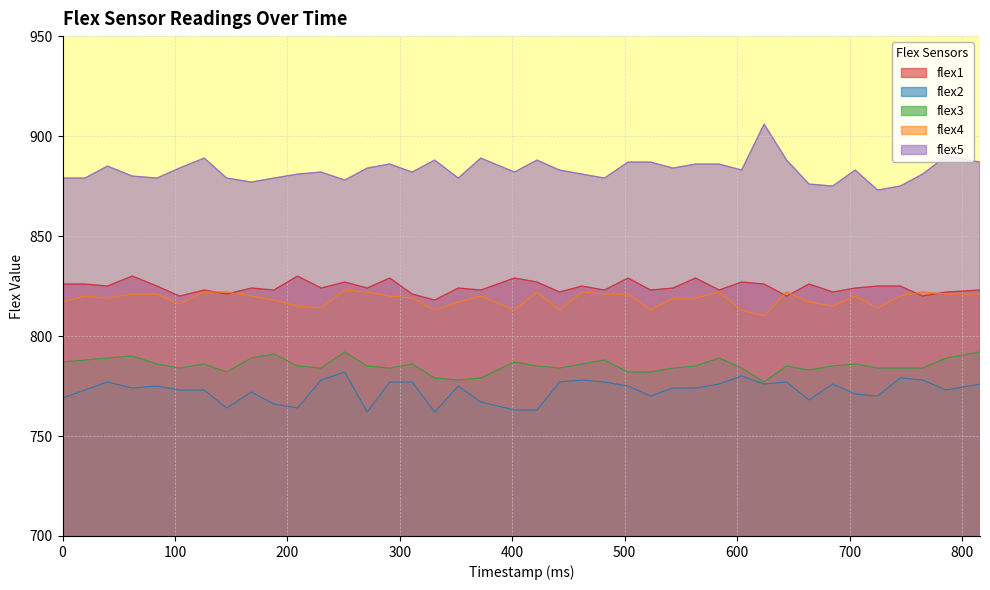

Does the chart display data point markers on the line(s)?

No